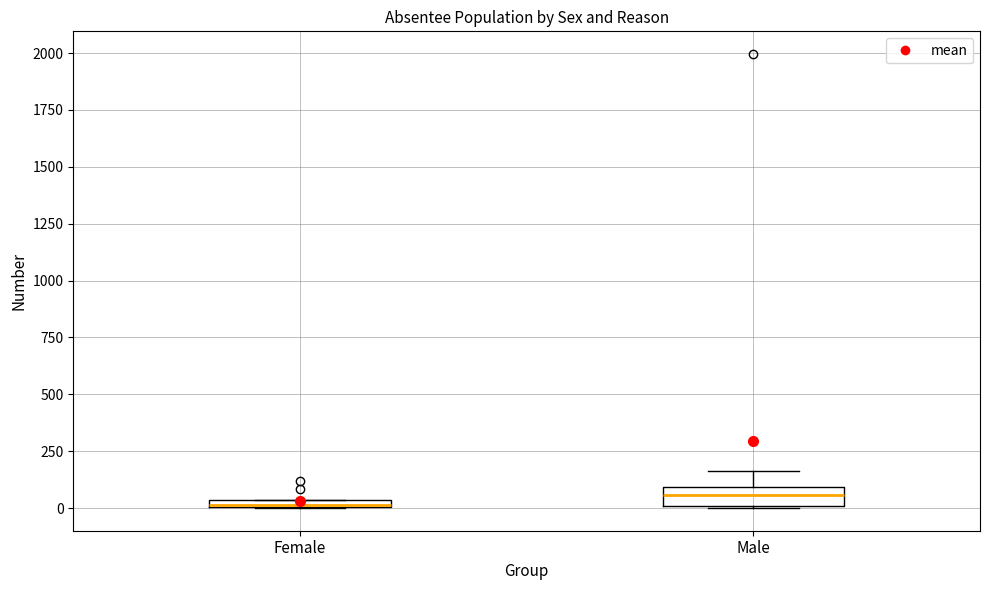

Where is the lower edge of the box for Female on the y-axis? The values are not printed on the chart, so give them approximately, as read against the axis.

0